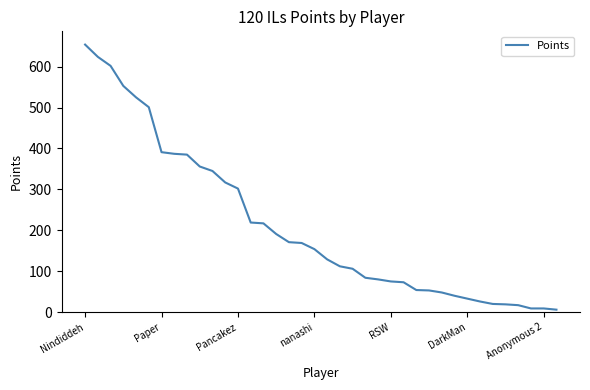

What is the maximum value shown in the chart?

654